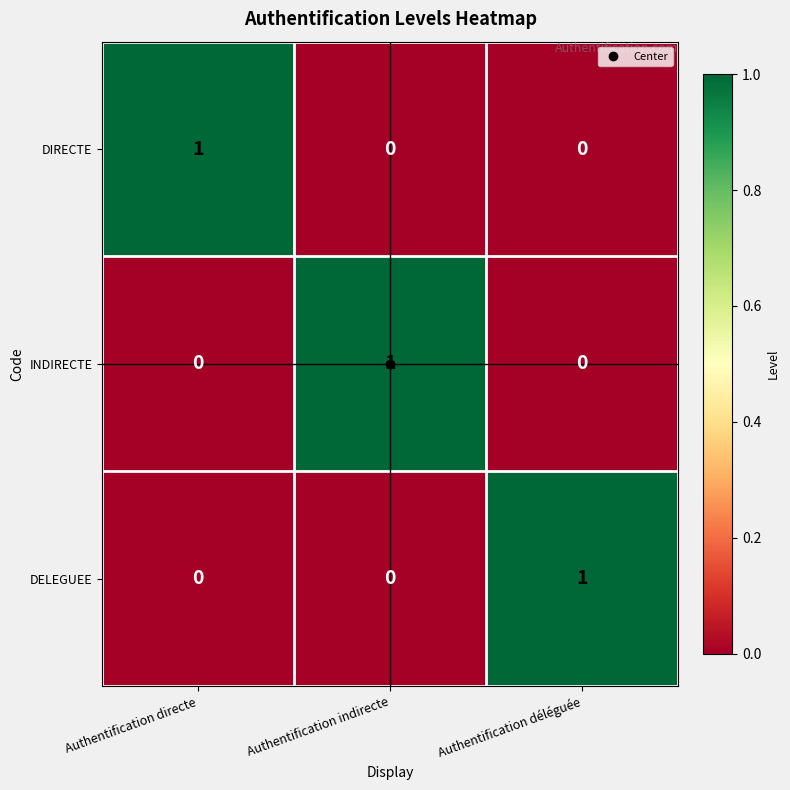

The value of DELEGUEE at Authentification directe is 0. True or false?

True